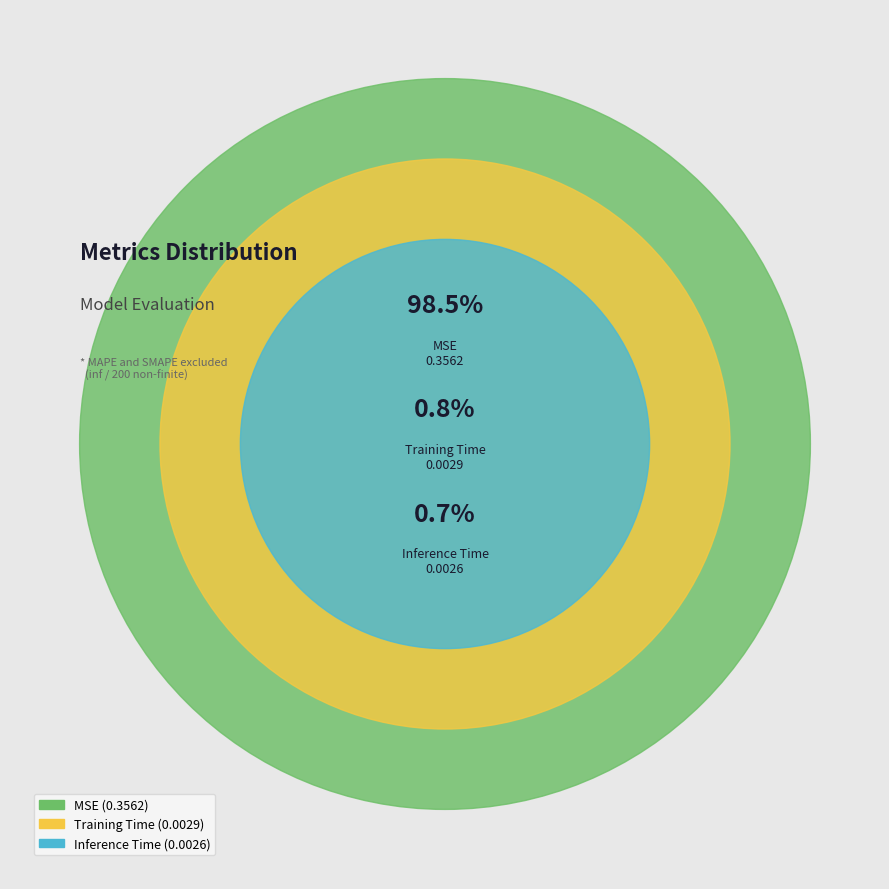

To the nearest percent, what portion does MSE represent?

98%